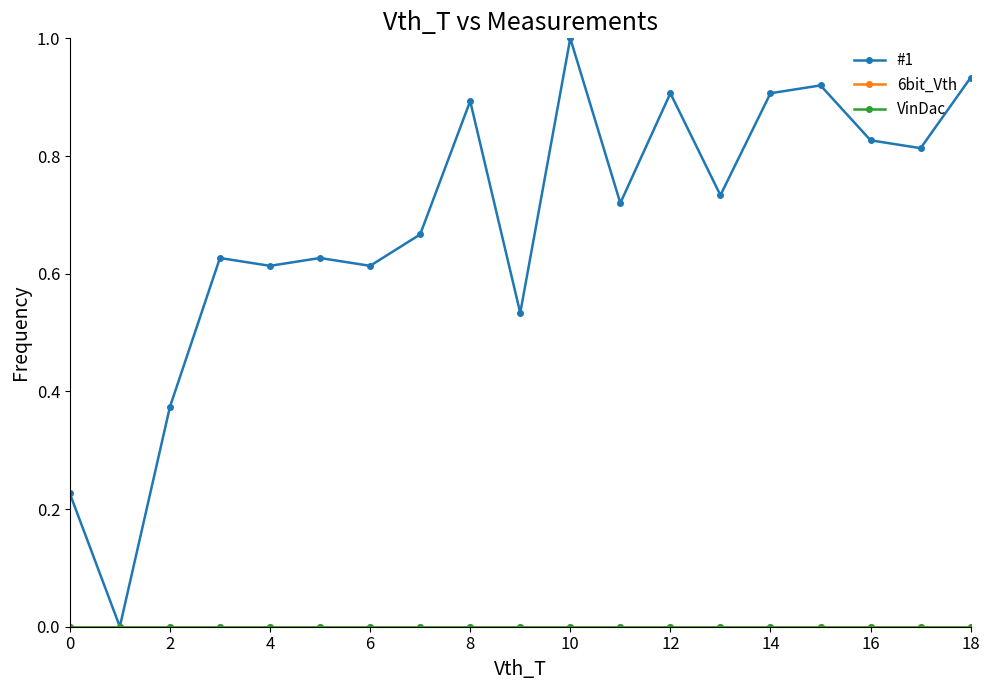

Does the chart have visible grid lines?

No